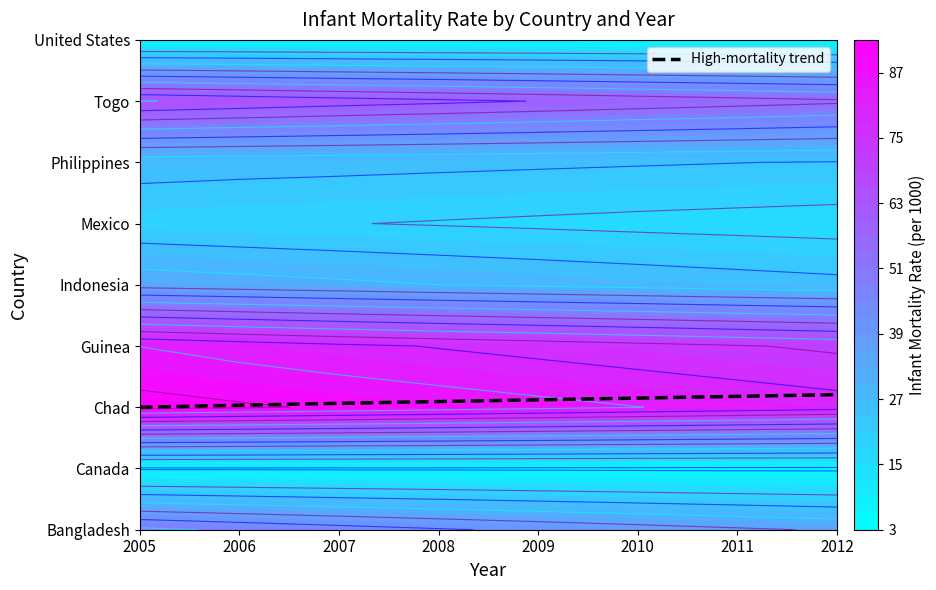

What is the ratio of the value at 2005 to the value at 2008?

1.0